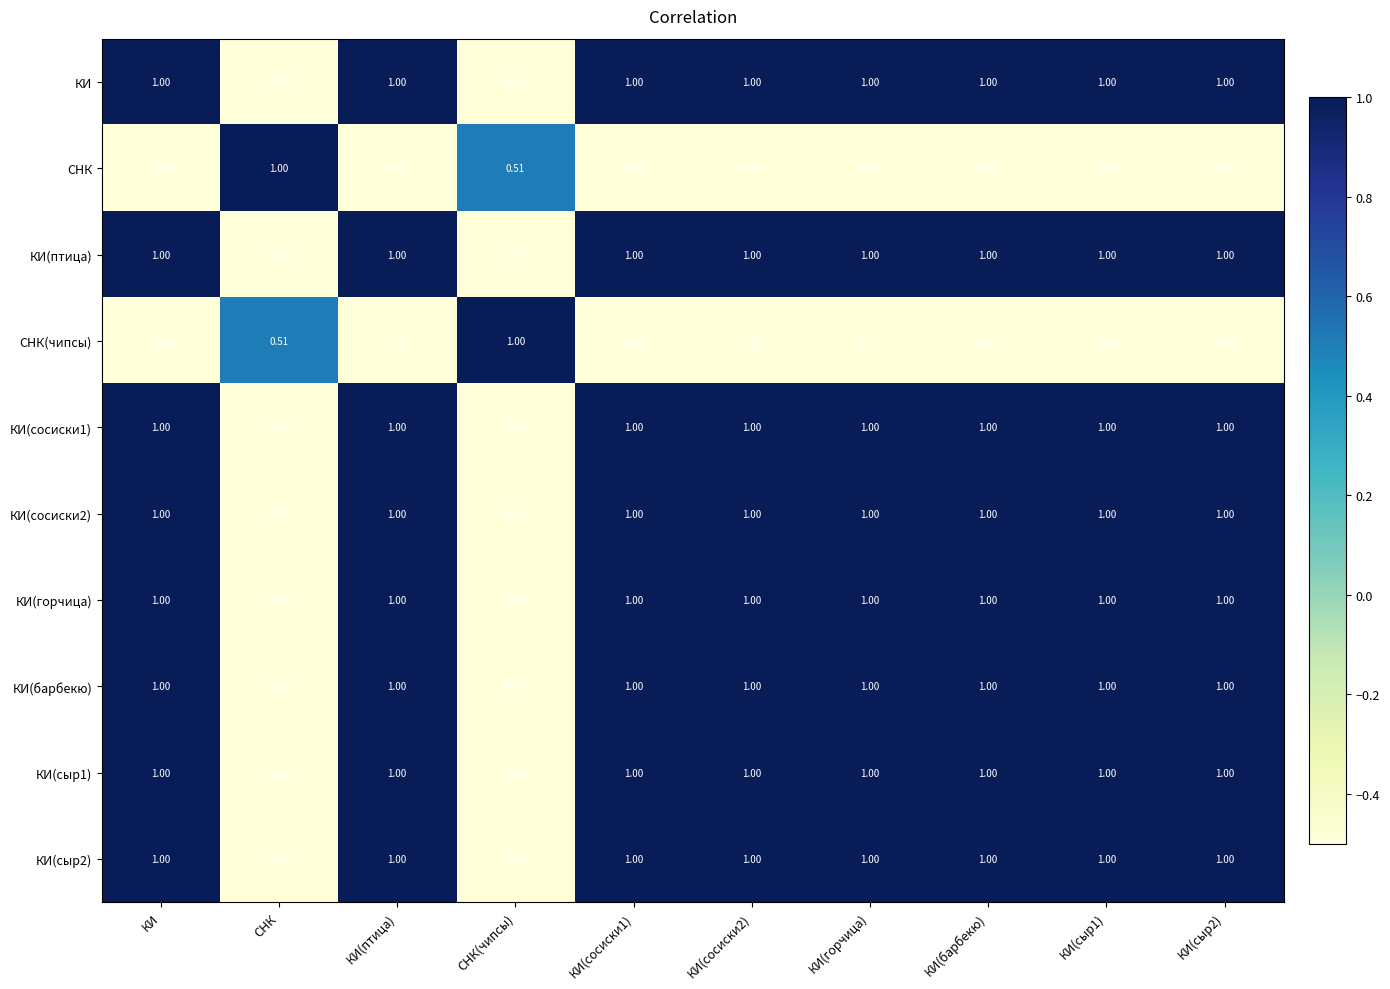

Which series changed the most between КИ(горчица) and КИ(сыр1)?

СНК